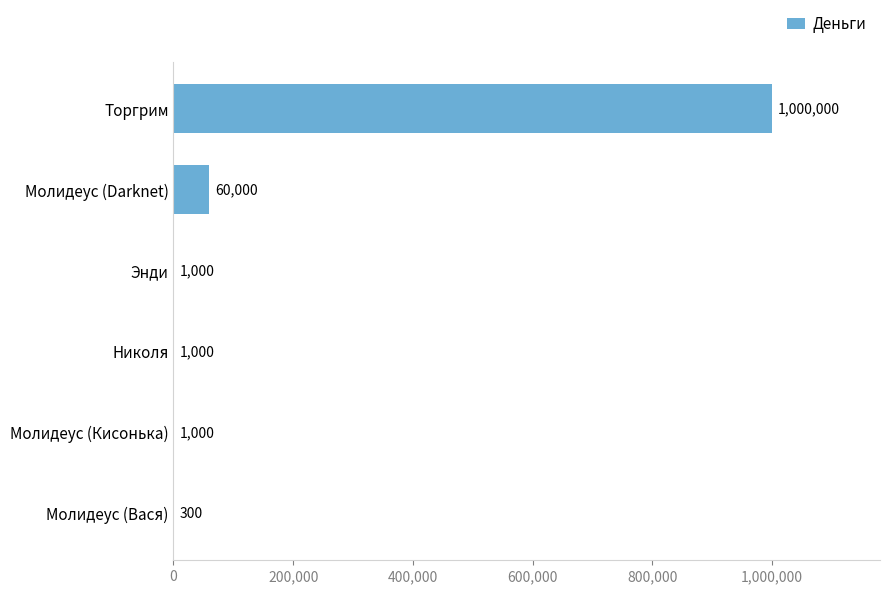

What is the maximum value shown in the chart?

1000000